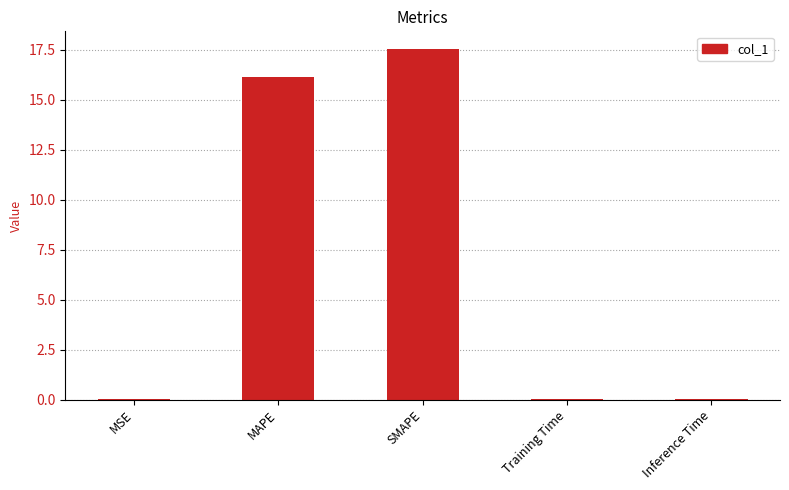

What is the greatest value displayed?

17.6